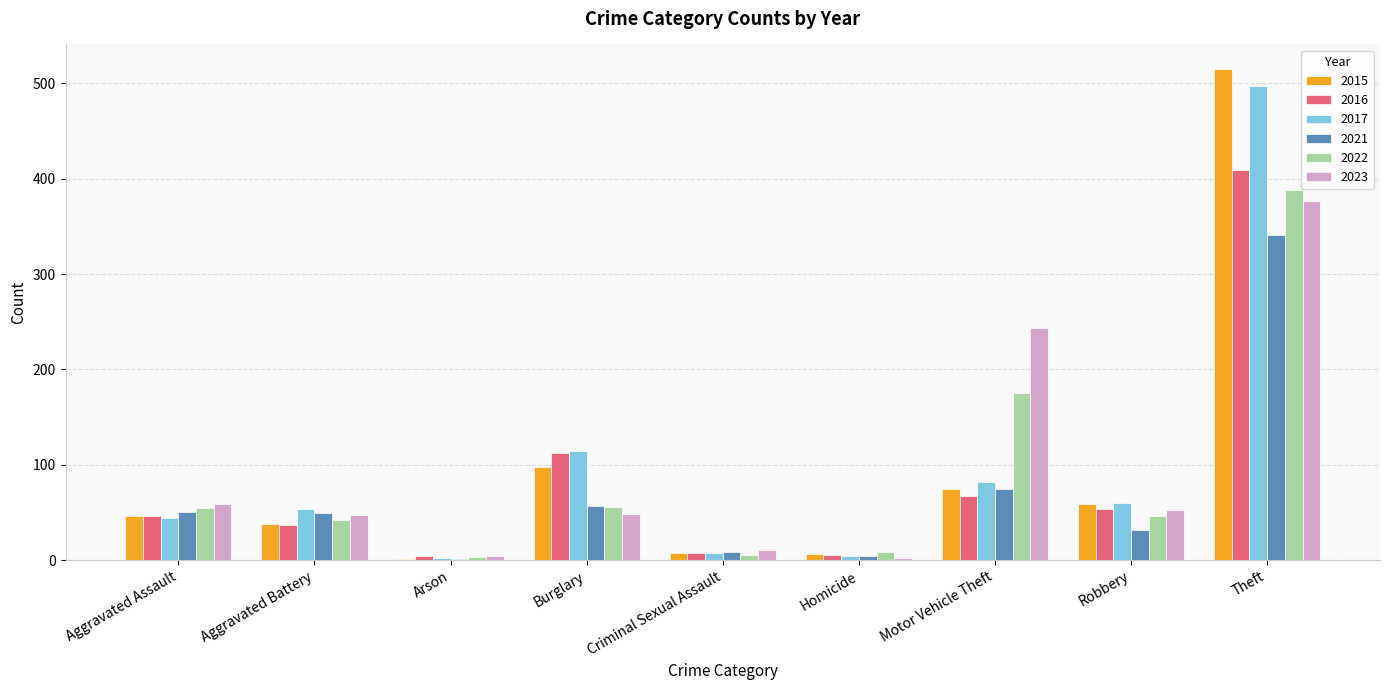

At which label is 2017 closest to 249?

Burglary